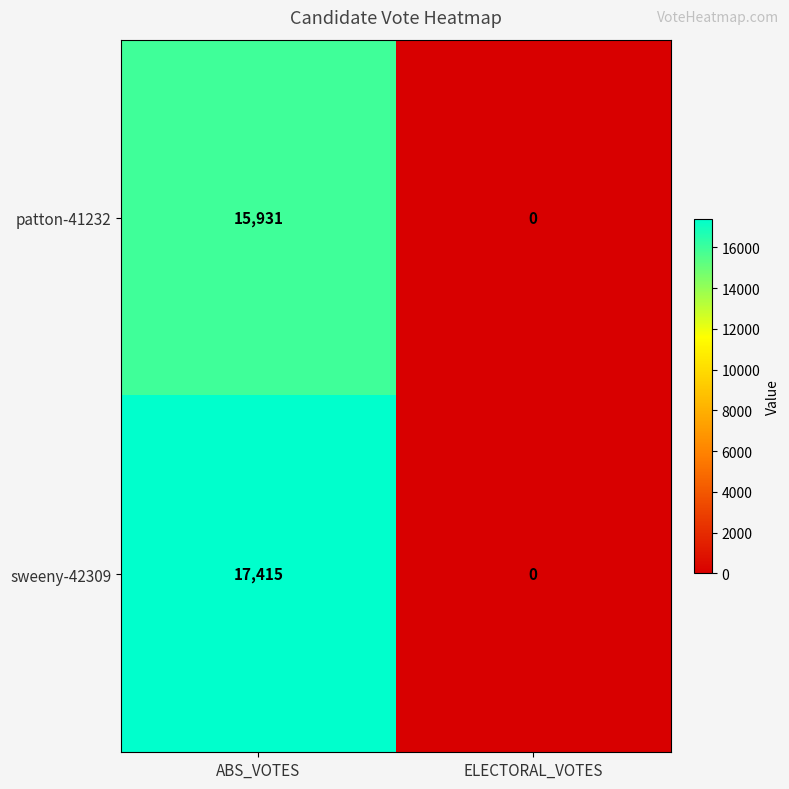

Which series changed the most between ABS_VOTES and ELECTORAL_VOTES?

sweeny-42309